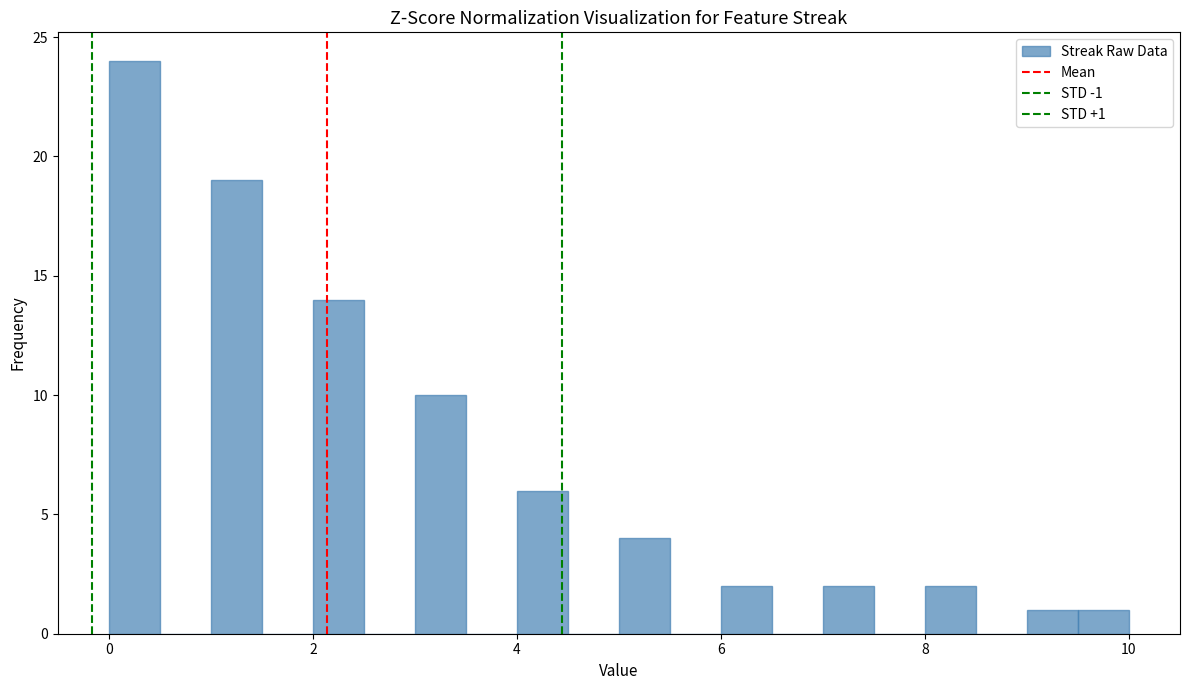

Around what value on the x-axis is the tallest bar? Give the approximate position of its centre, as read against the axis.

0.2